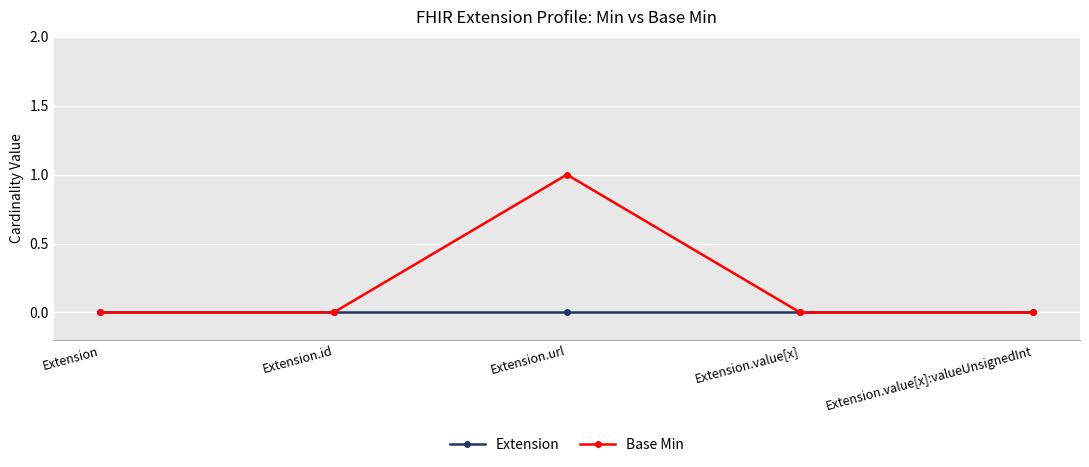

List the series in order of their peak value, lowest first.

Extension, Base Min